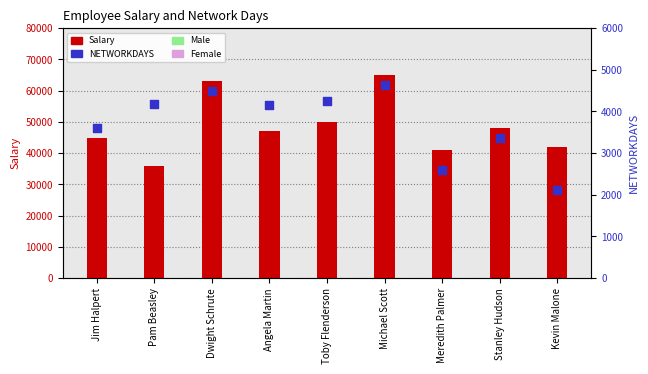

What is the total value across all series at Pam Beasley?

40180